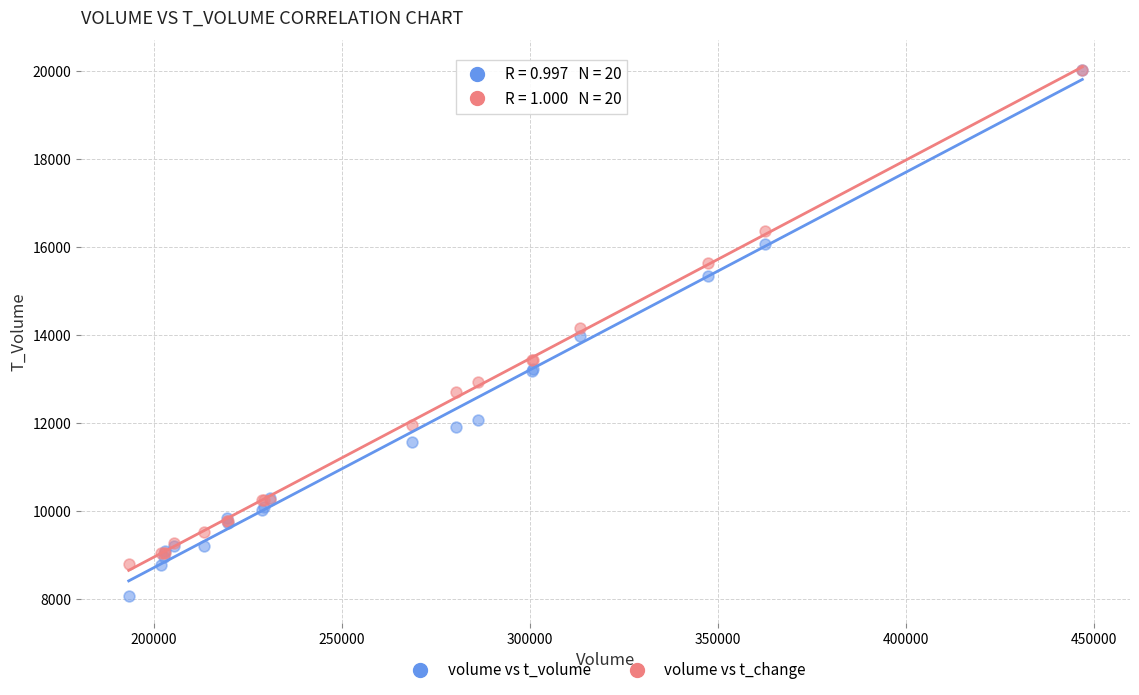

In the volume vs t_change series, what Y value is closest to 14404?

14160.5